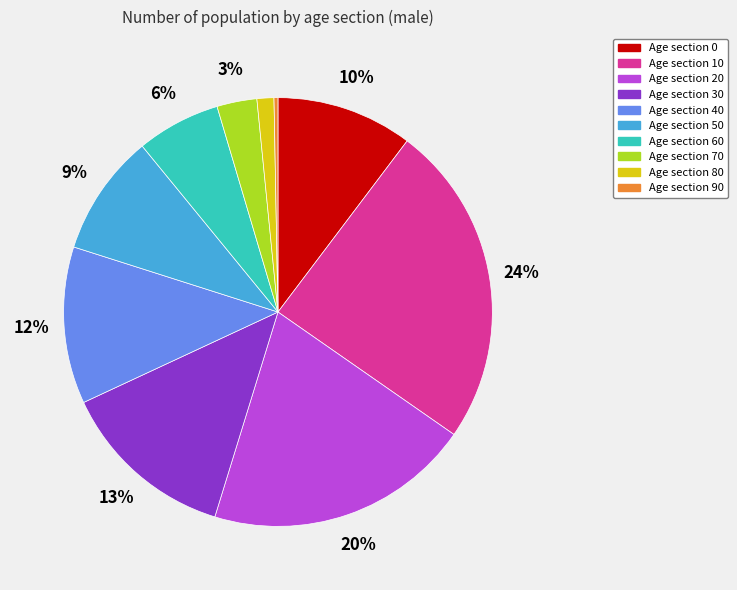

To the nearest percent, what is the average slice percentage?

10%